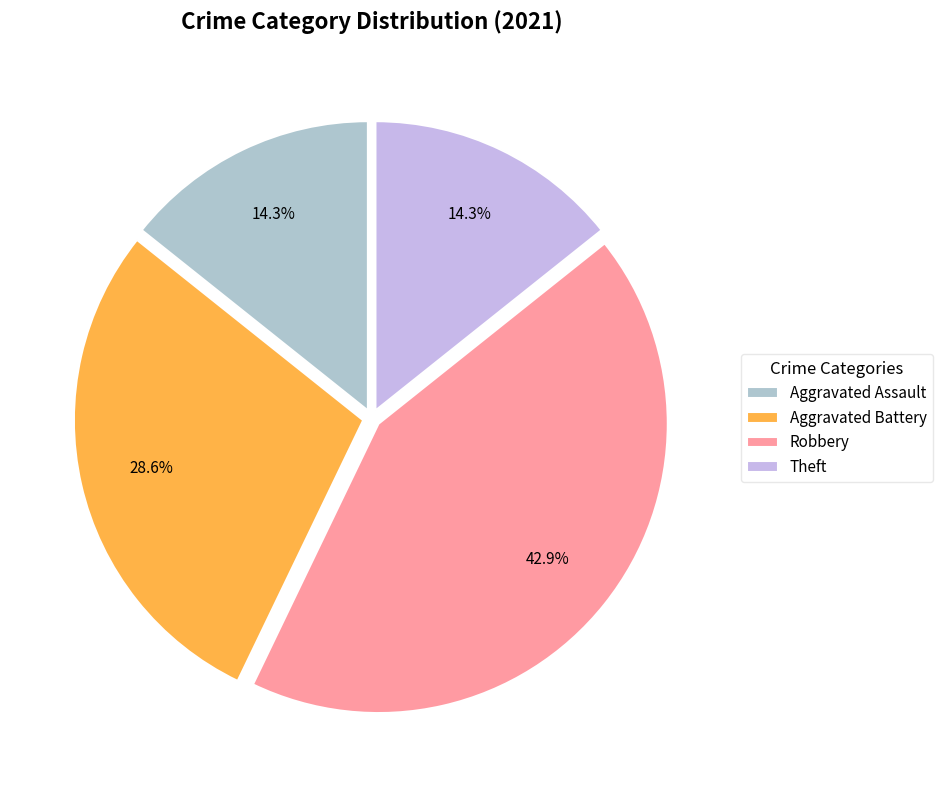

To the nearest percent, what is the combined percentage of Aggravated Battery and Robbery?

71%